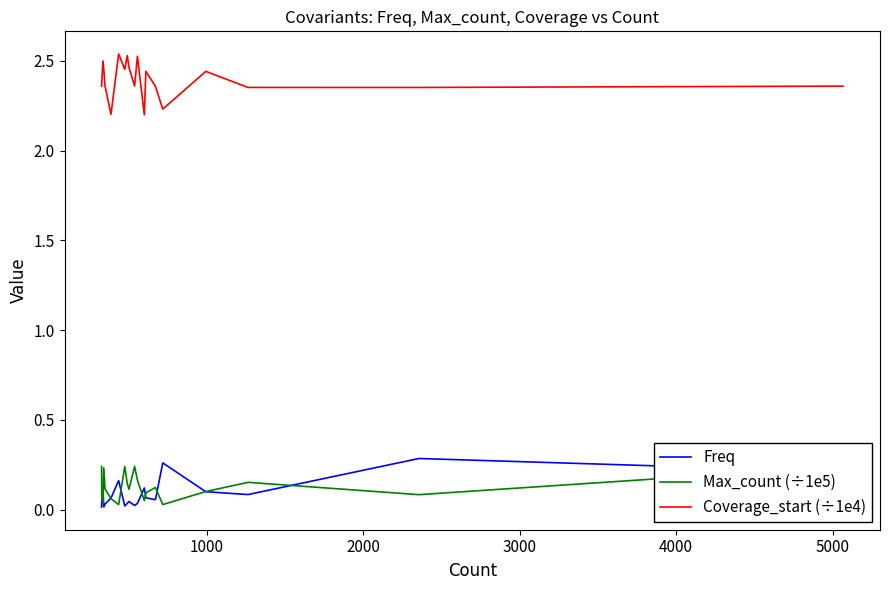

Which series has the largest total across all categories?

Coverage_start (÷1e4)